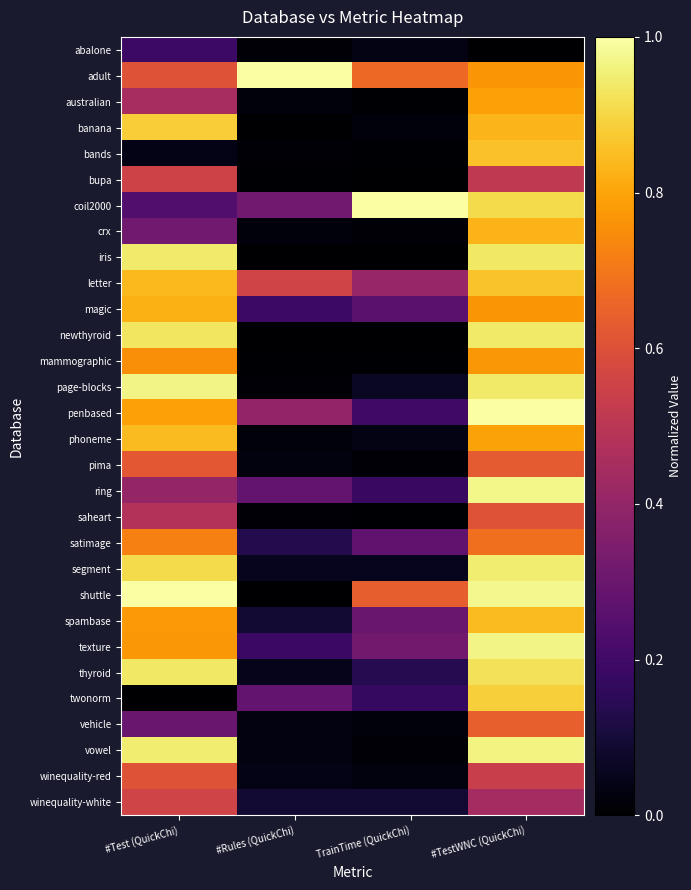

At which category is the sum across all series the highest?

#TestWNC (QuickChi)